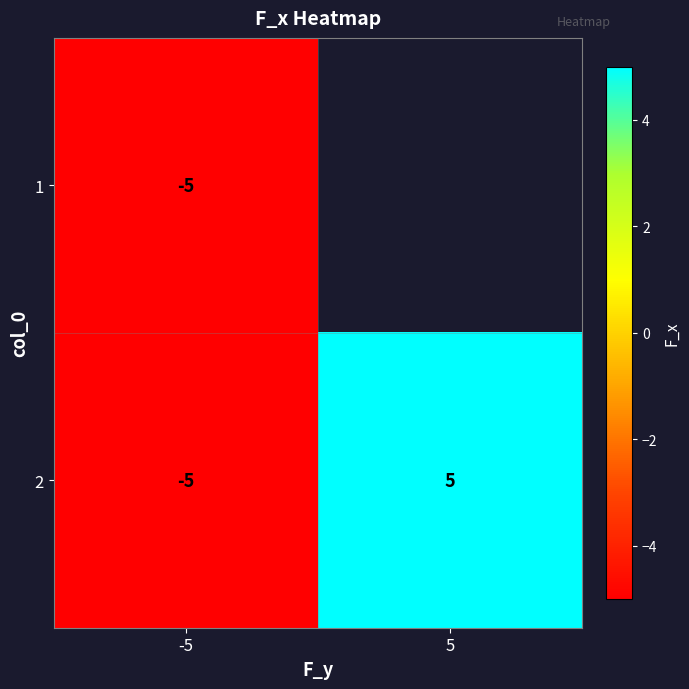

Rank the categories by 2 value from lowest to highest.

-5, 5